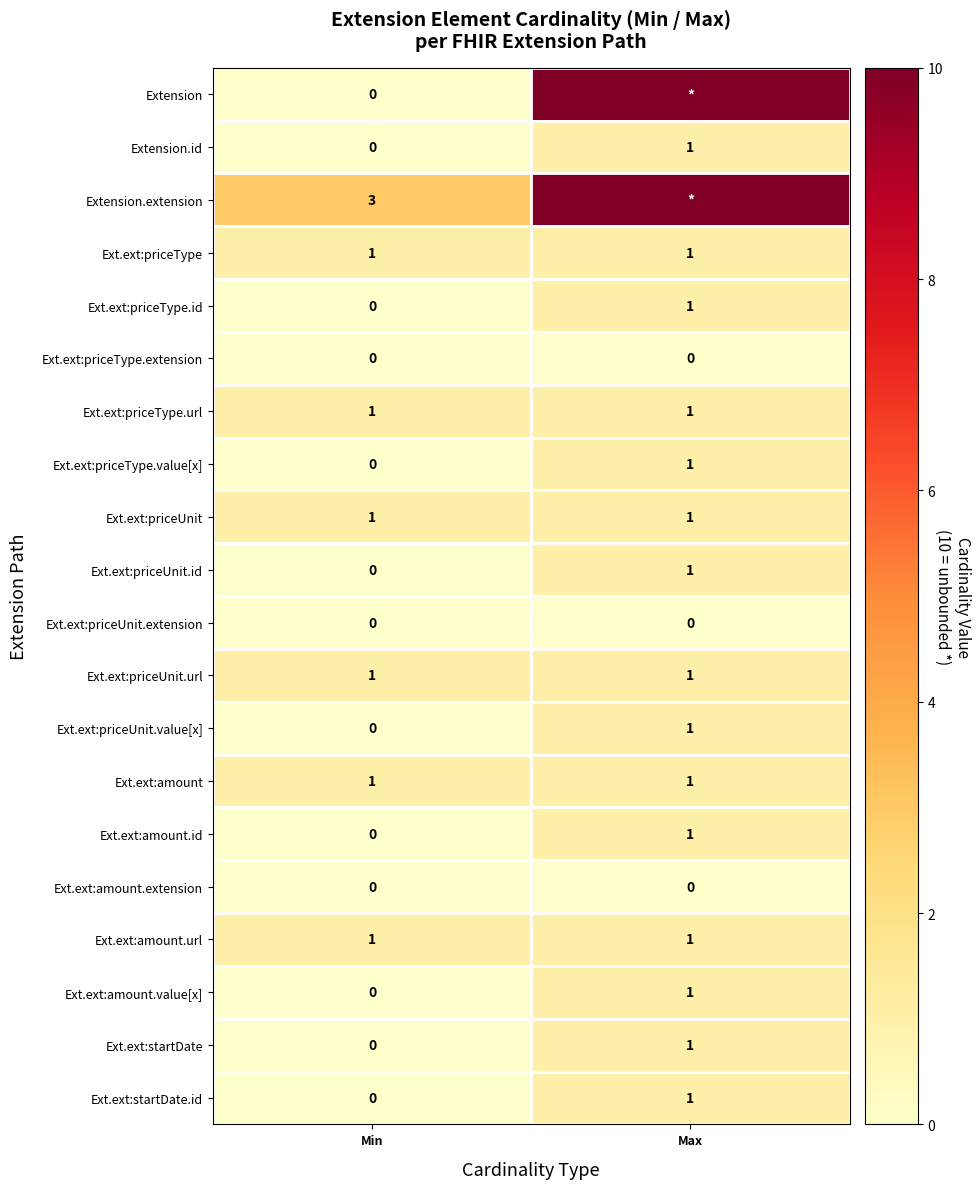

The value of Ext.ext:startDate.id at Max is 2. True or false?

False